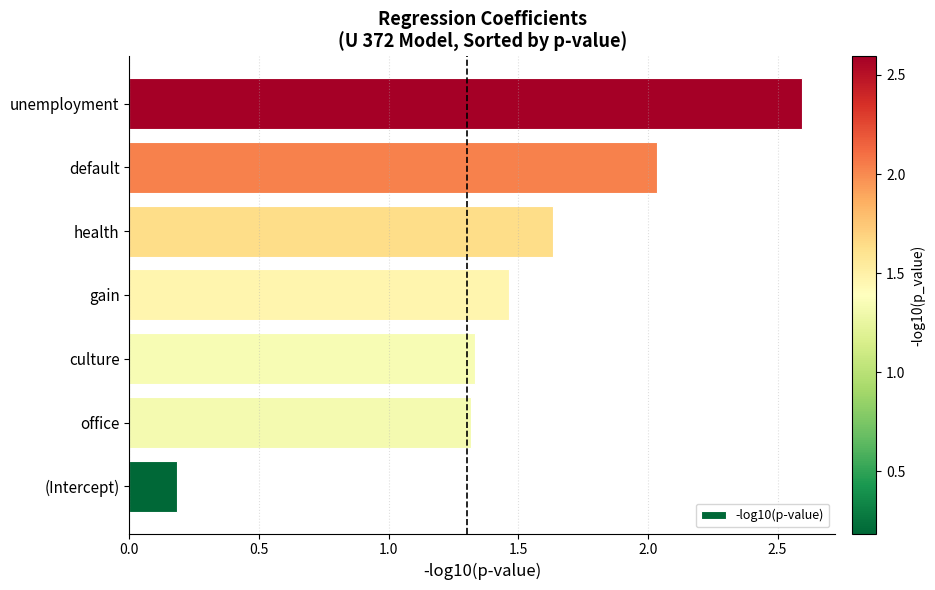

Count the number of values greater than 1.

6